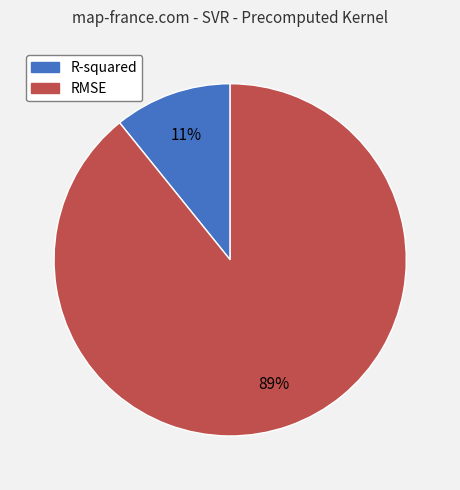

What percentage is the R-squared slice, to the nearest percent?

11%